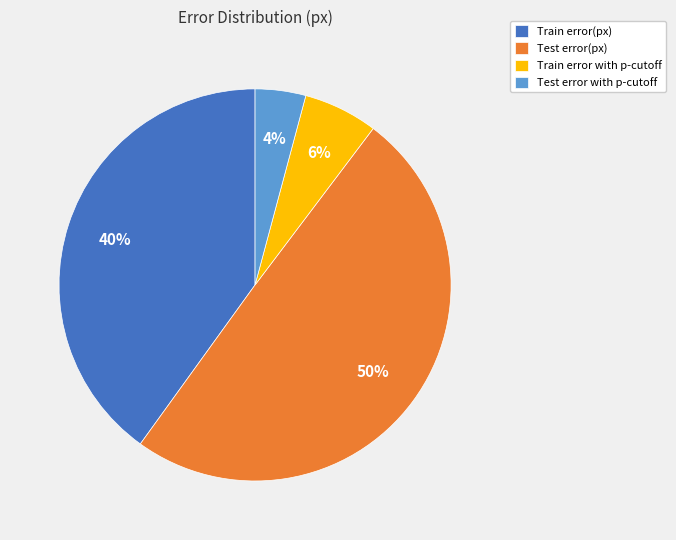

Count the number of slices in the pie.

4